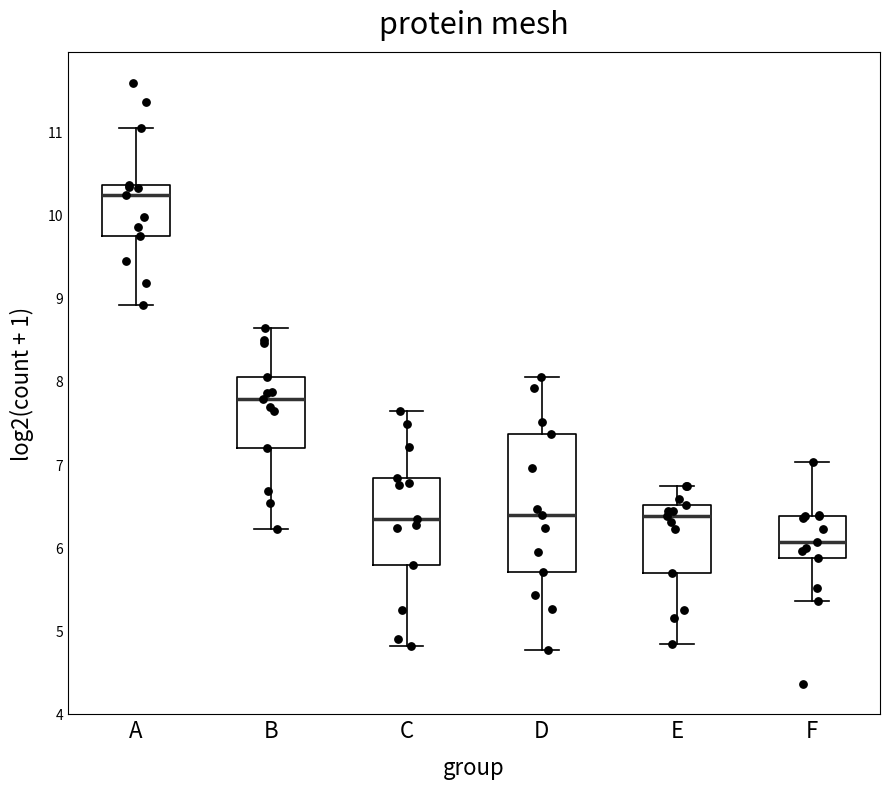

Reading left to right, transcribe this box plot: for each box, give where its median line is, the range the box spans, and where its two whiskers end, as read against the y-axis. The values are not printed on the chart, so give them approximately, as read against the axis.

A: median 10.2, box 9.7 to 10.4, whiskers 8.9 to 11.0
B: median 7.8, box 7.2 to 8.0, whiskers 6.2 to 8.6
C: median 6.3, box 5.8 to 6.8, whiskers 4.8 to 7.6
D: median 6.4, box 5.7 to 7.4, whiskers 4.8 to 8.0
E: median 6.4, box 5.7 to 6.5, whiskers 4.8 to 6.7
F: median 6.1, box 5.9 to 6.4, whiskers 5.4 to 7.0